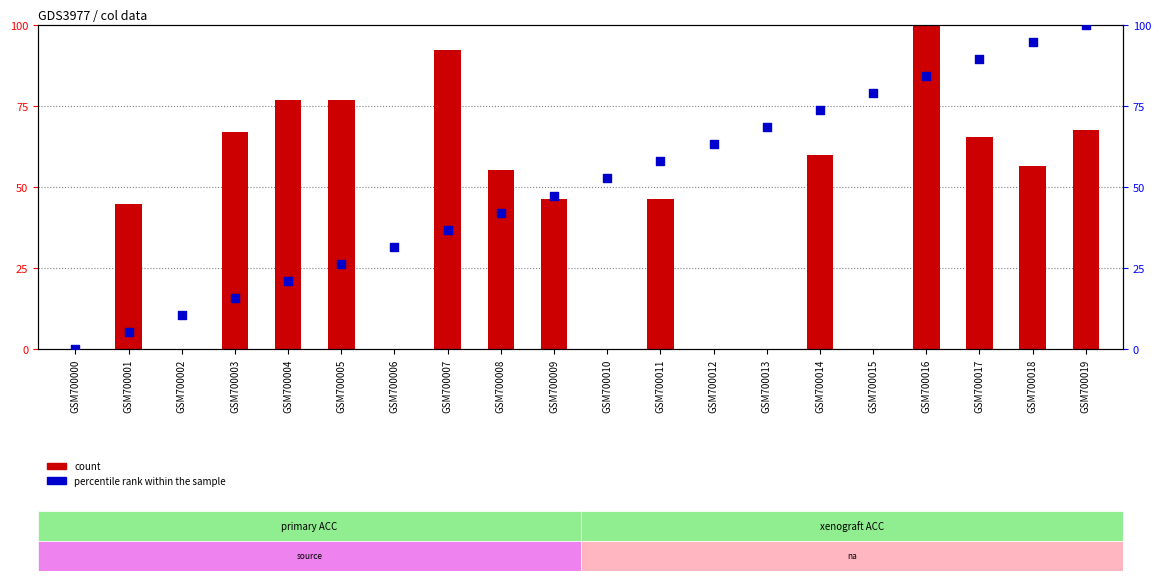

At how many categories does at least one series exceed 49?

15